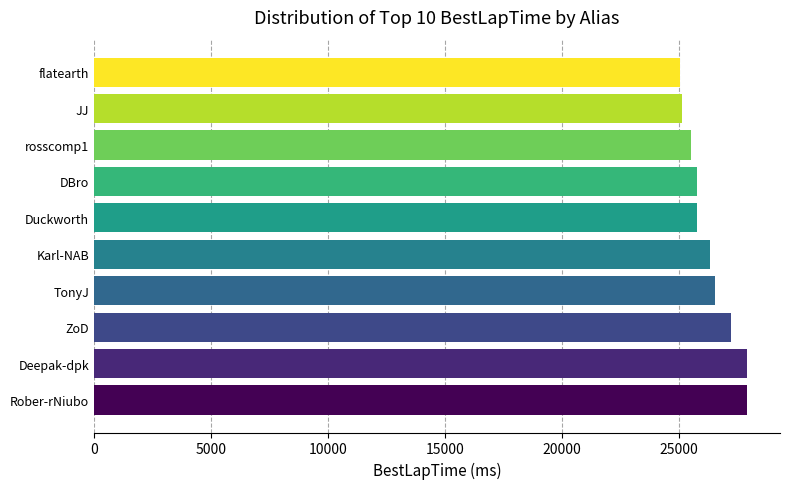

How many values are below 26329?

5